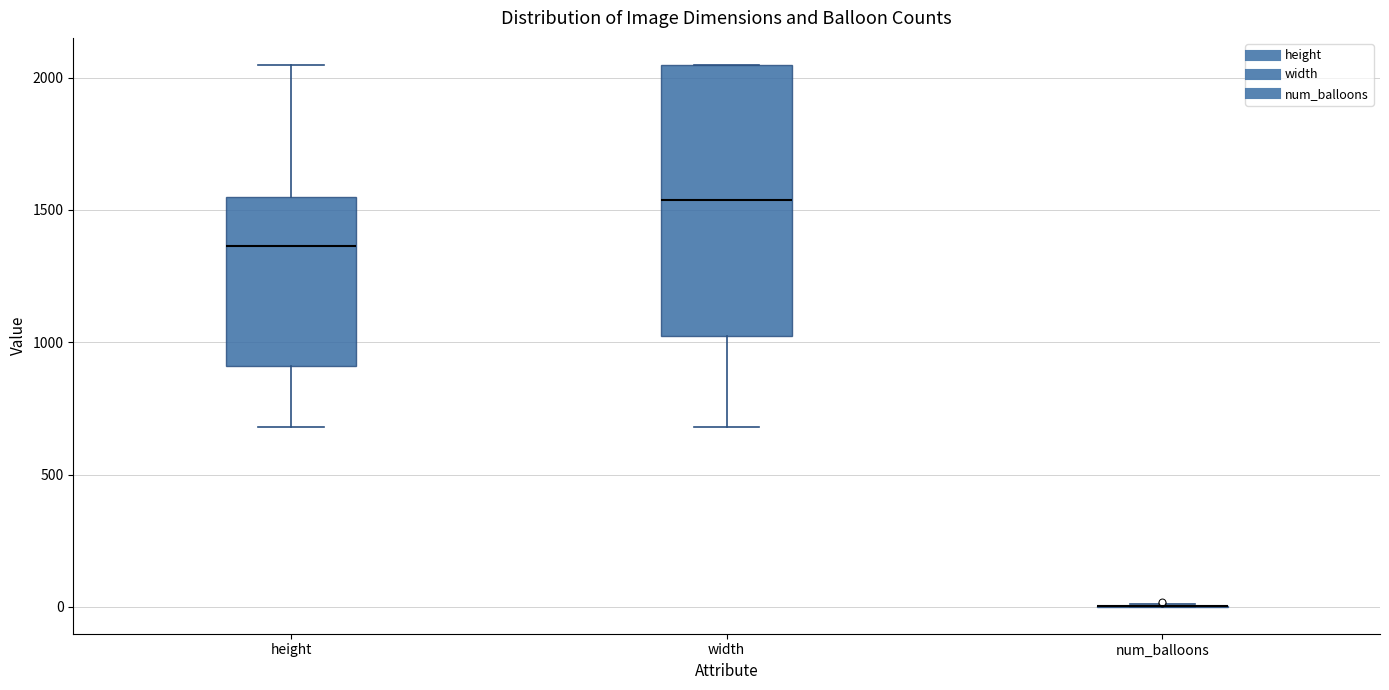

Reading left to right, read every box against the y-axis: the position of its median line, the range the box covers, and the ends of its whiskers. The values are not printed on the chart, so give them approximately, as read against the axis.

height: median 1350, box 900 to 1550, whiskers 700 to 2050
width: median 1550, box 1000 to 2050, whiskers 700 to 2050
num_balloons: box collapsed to a line at 0, whiskers 0 to 0